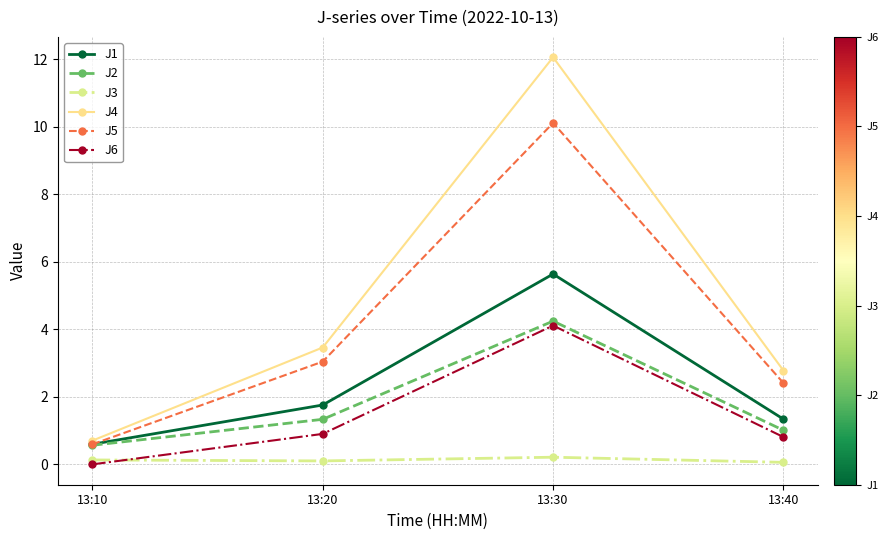

What is the sum of all J5 values?

16.2